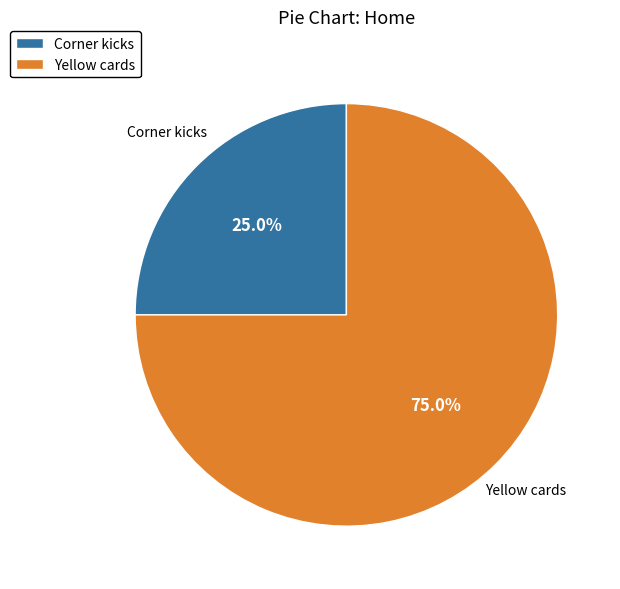

The Corner kicks slice represents 15% of the pie. True or false?

False